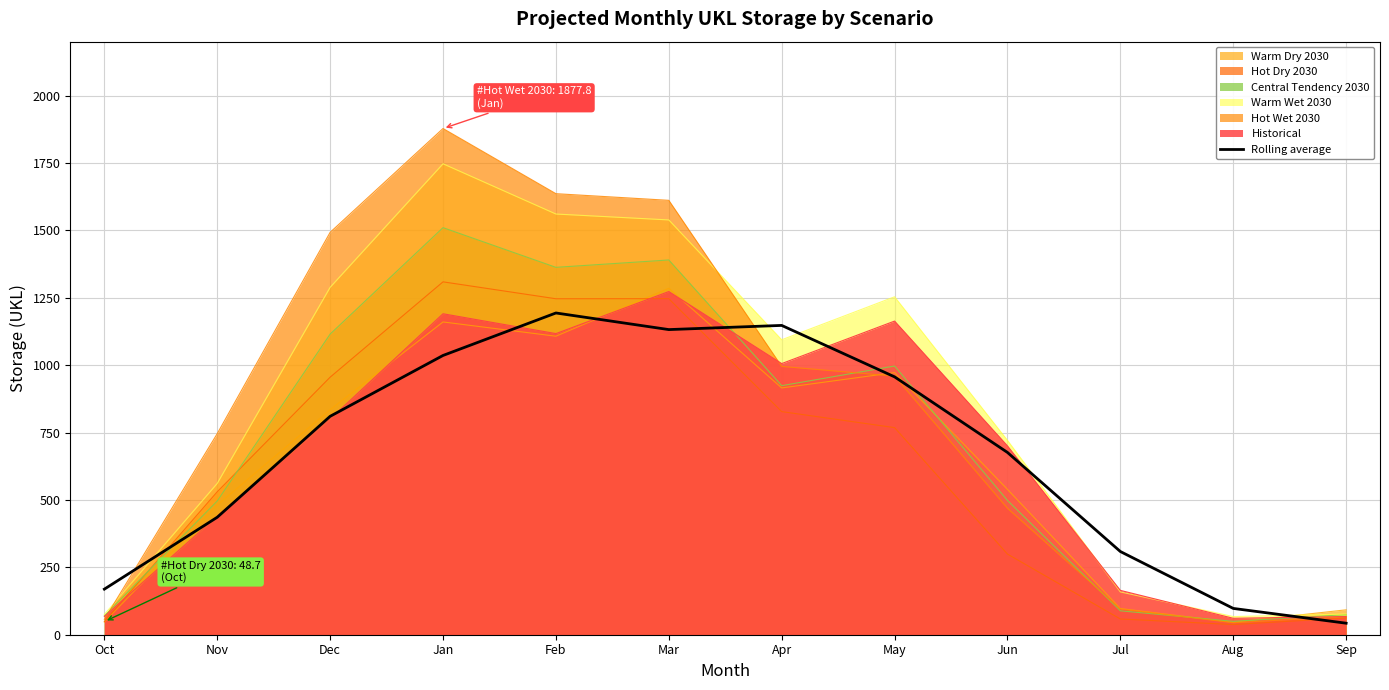

Where does the data first go above 810?

Dec